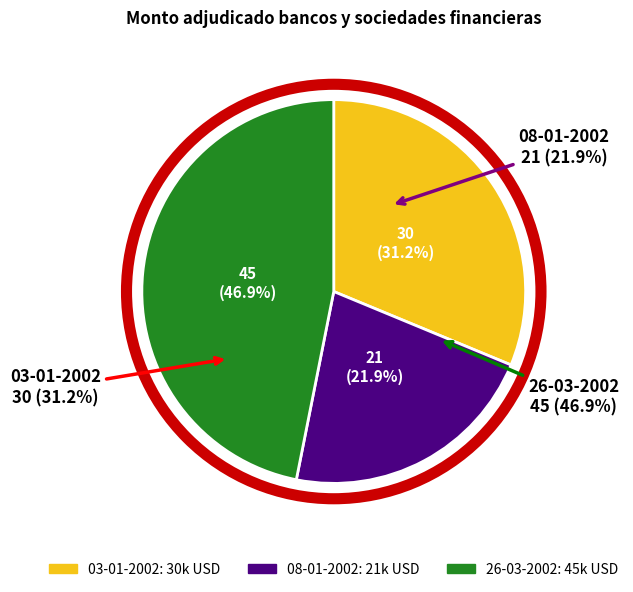

Does 26-03-2002 account for over 50% of the chart?

No